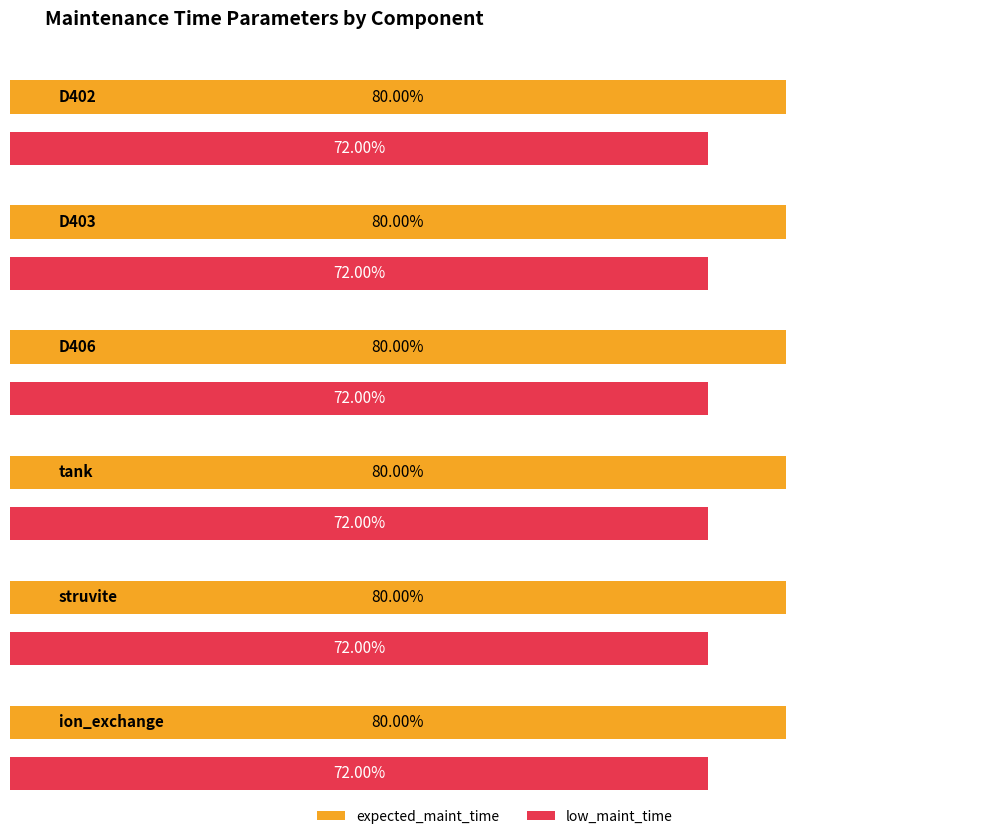

What is the label of the 3rd bar from the right?

tank